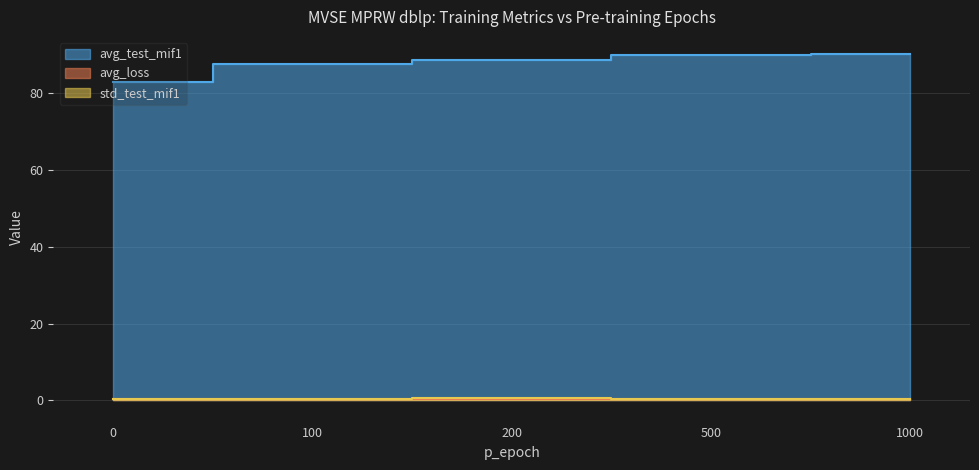

Rank the categories by avg_loss value from lowest to highest.

500, 1000, 200, 100, 0